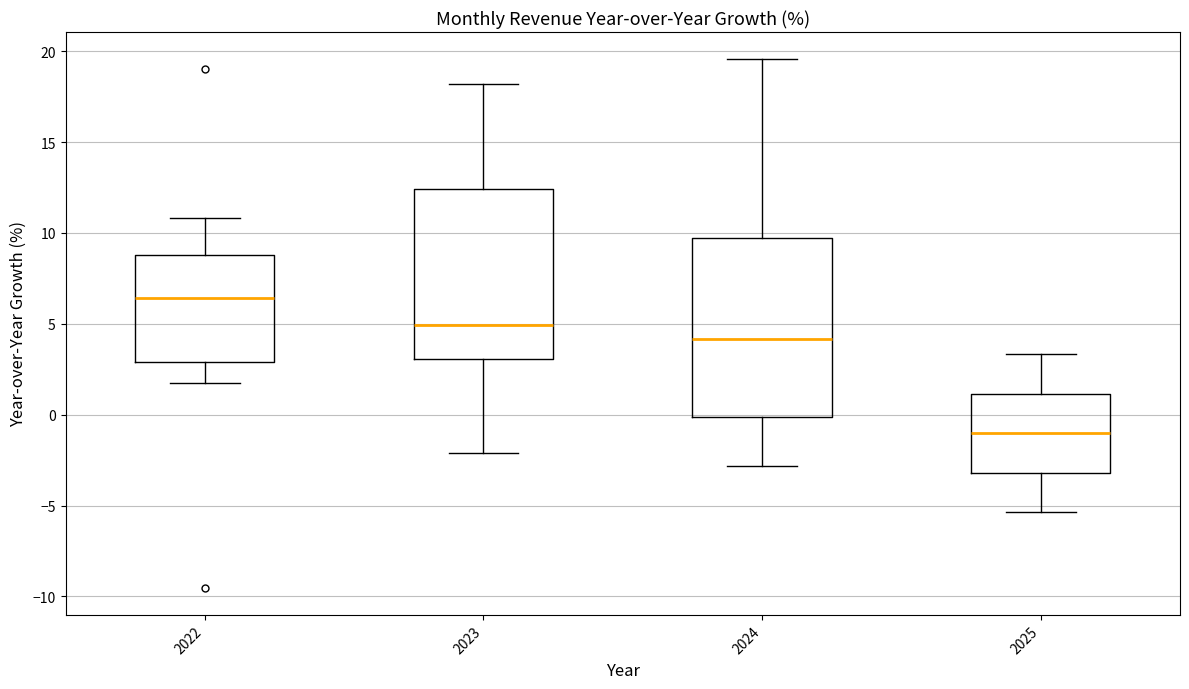

Where is the upper edge of the box at x = 2025 on the y-axis? The values are not printed on the chart, so give them approximately, as read against the axis.

1.0